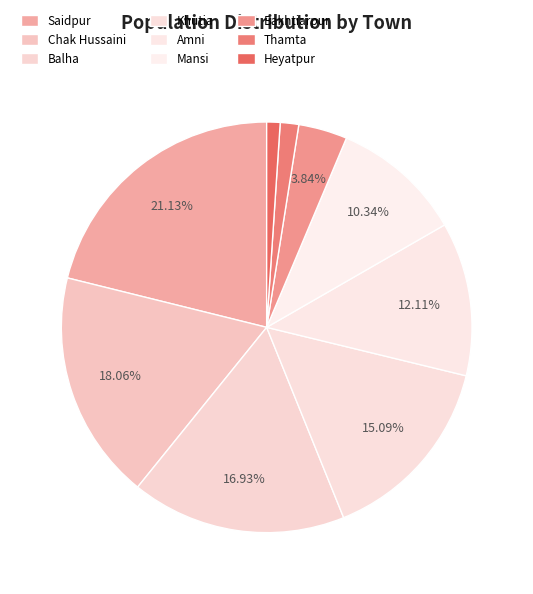

What is the change in value from Bakhtiarpur to Thamta?

-1517